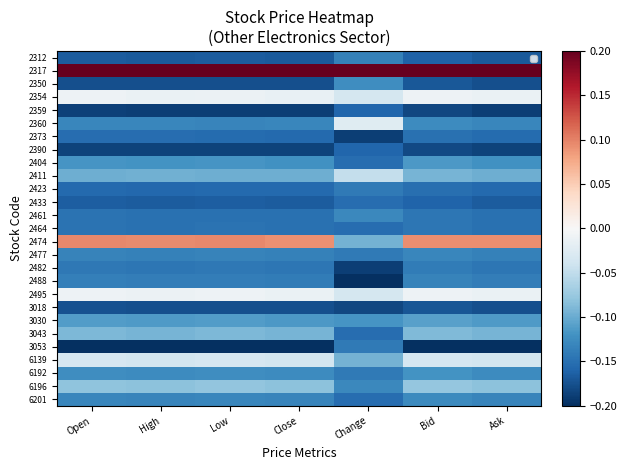

The 2464 series shows -0.1 at Close. True or false?

False